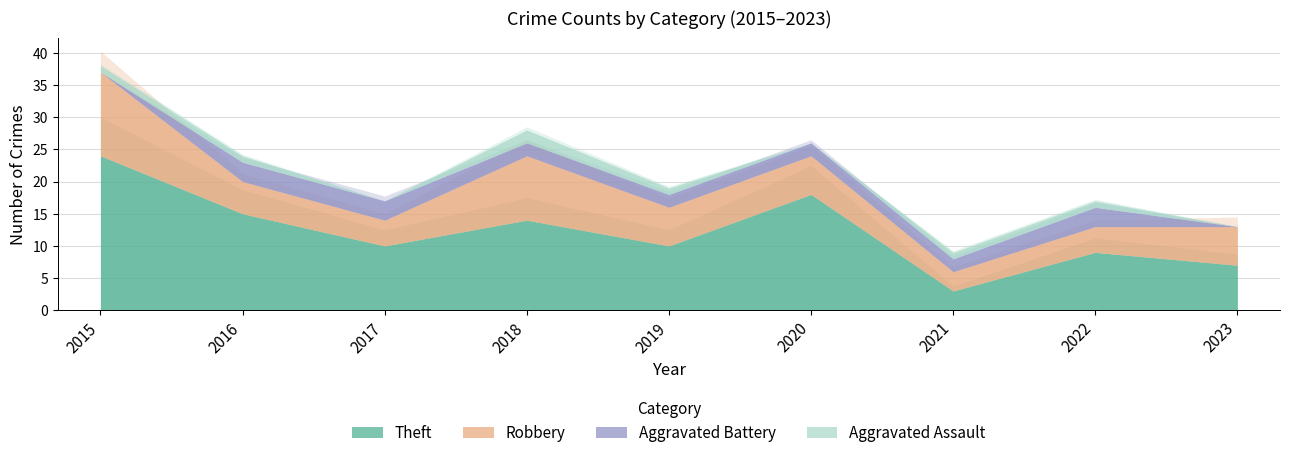

Rank the series at 2019 from highest to lowest value.

Theft, Robbery, Aggravated Battery, Aggravated Assault